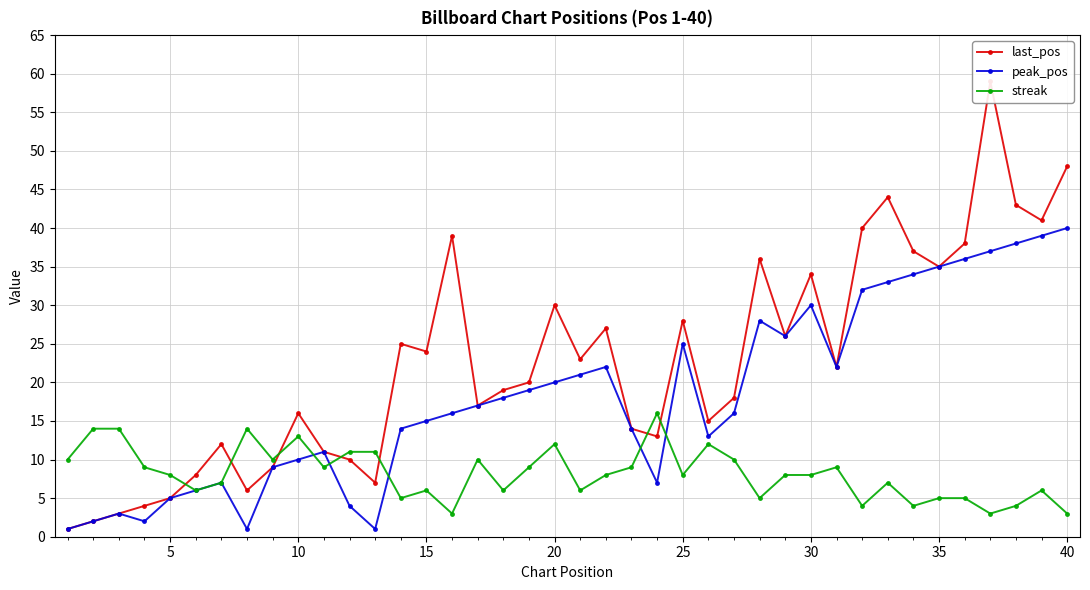

What is the minimum value for last_pos?

1